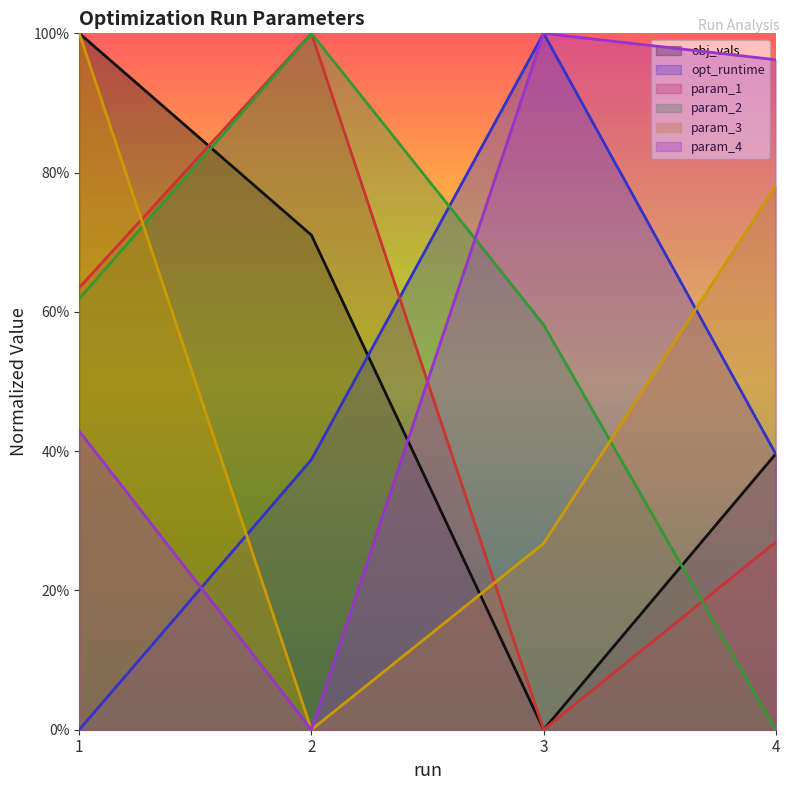

Between which two adjacent categories do opt_runtime and param_1 first intersect?

2 and 3